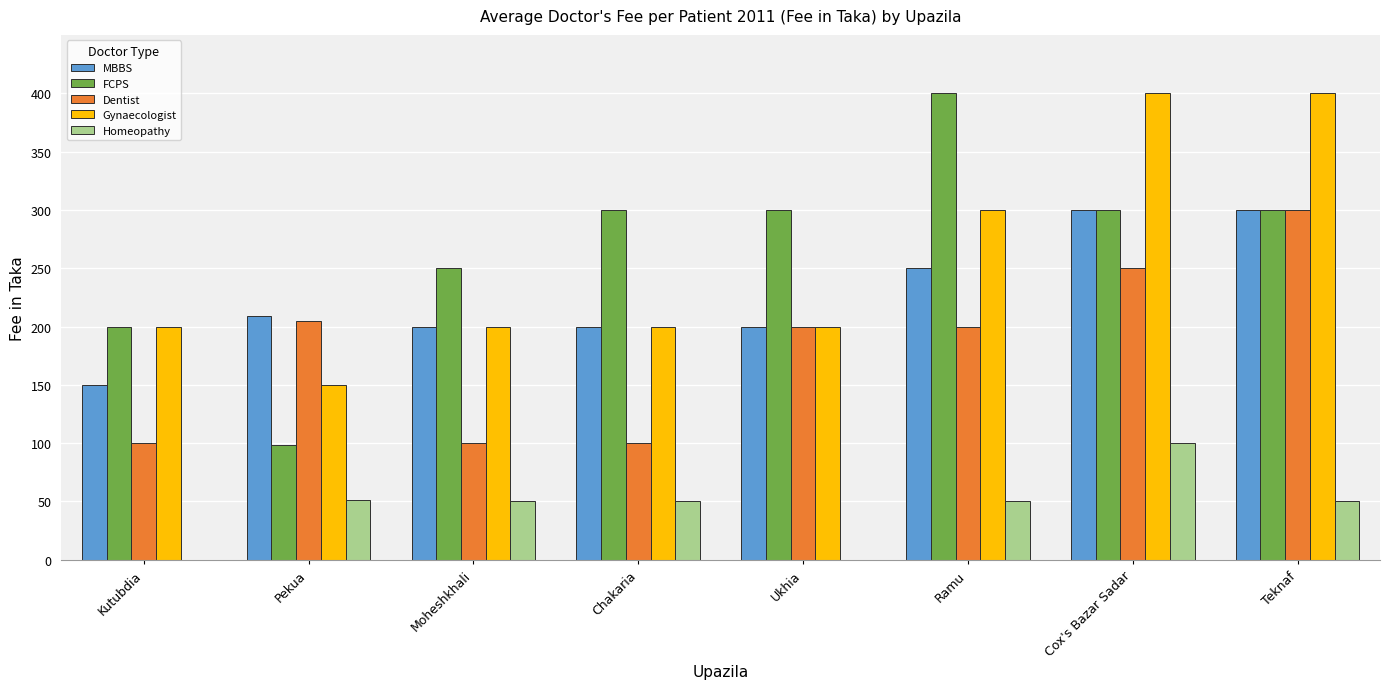

What is the sum of all MBBS values?

1809